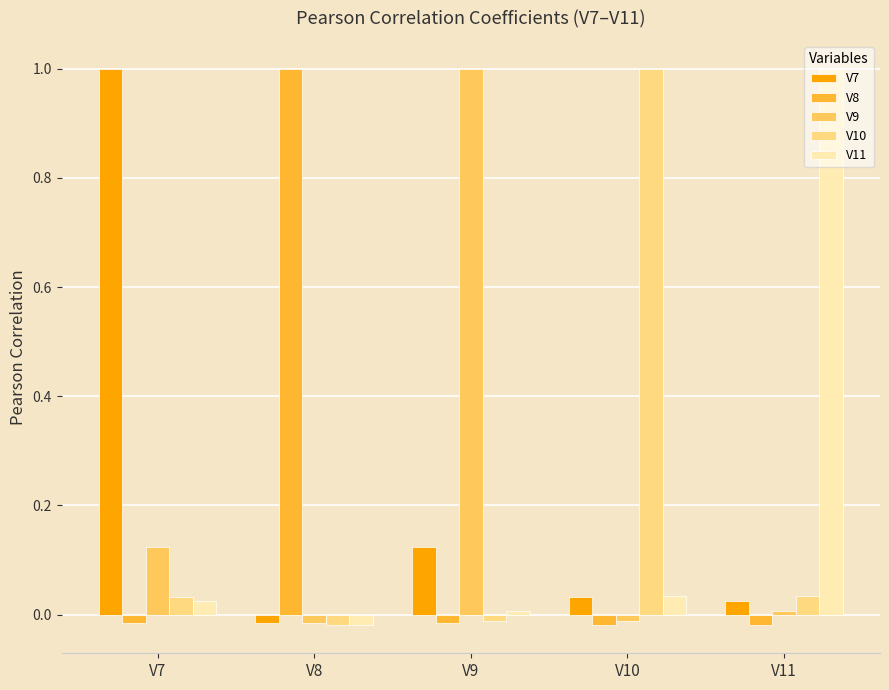

The V8 series shows -0.0 at V9. True or false?

True